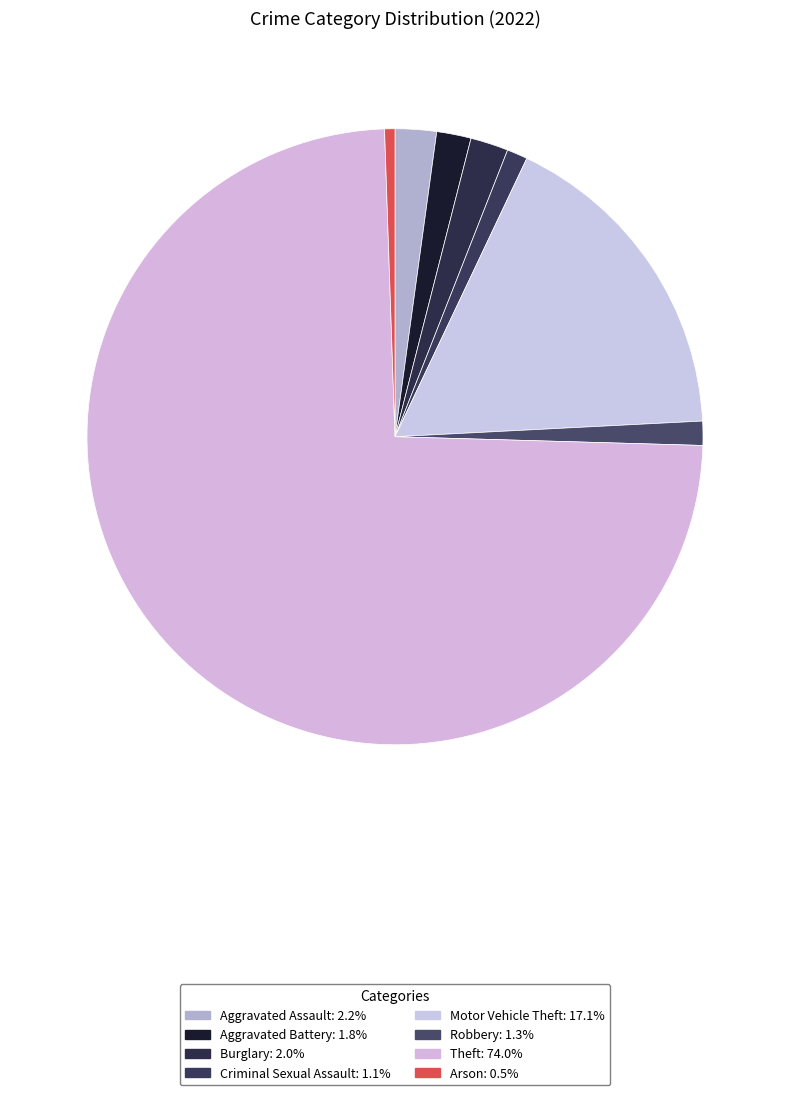

Count the number of slices in the pie.

8